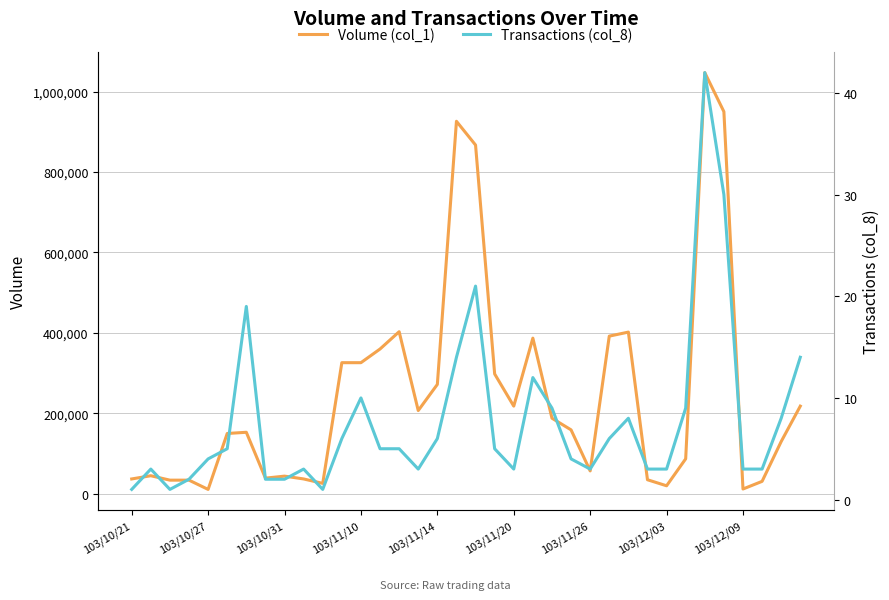

How many values in the Volume (col_1) series are below 159000?

18